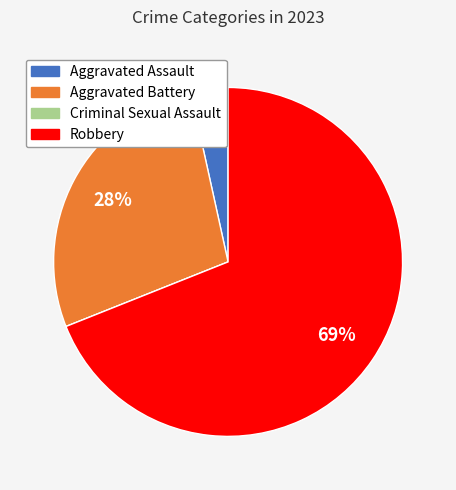

Does any single category account for the majority?

Yes